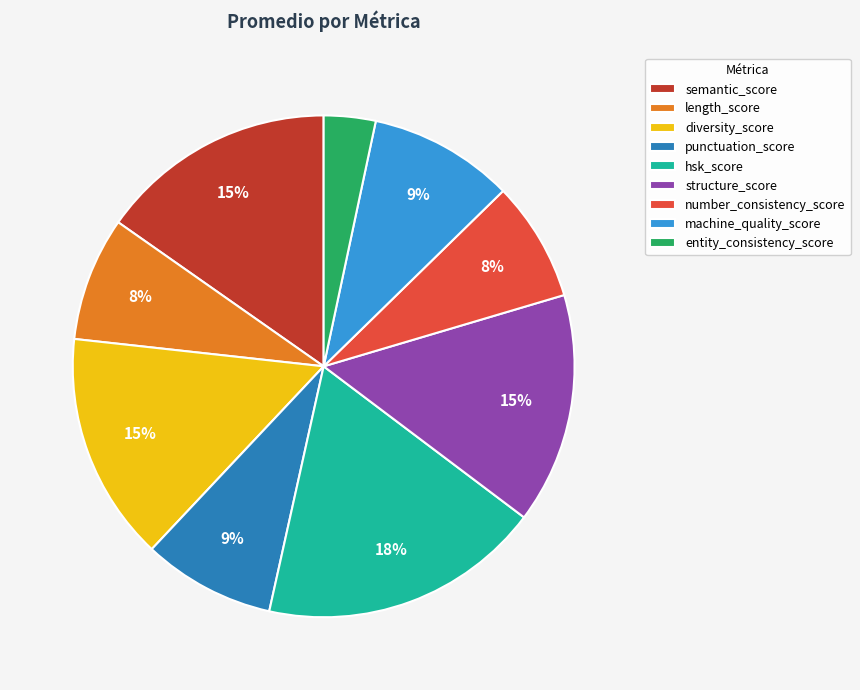

To the nearest percent, what is the average slice percentage?

11%